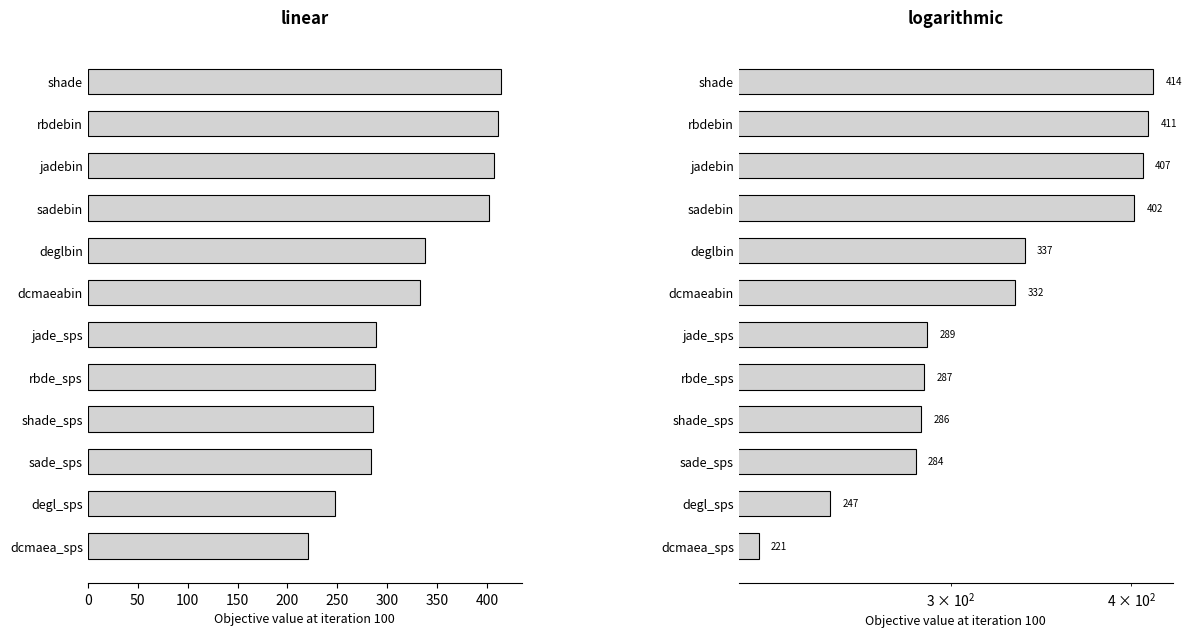

How many values in the value (linear) series are below 332?

6